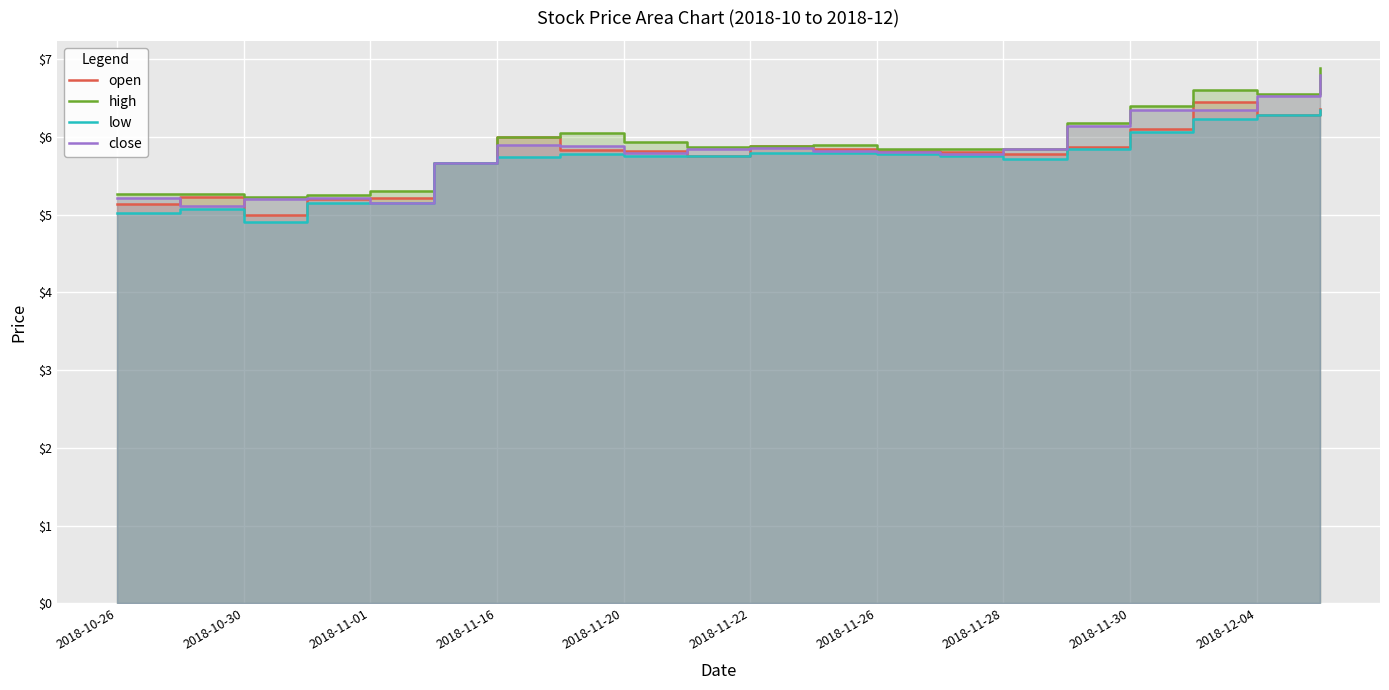

What are all the series names shown in the legend?

open, high, low, close